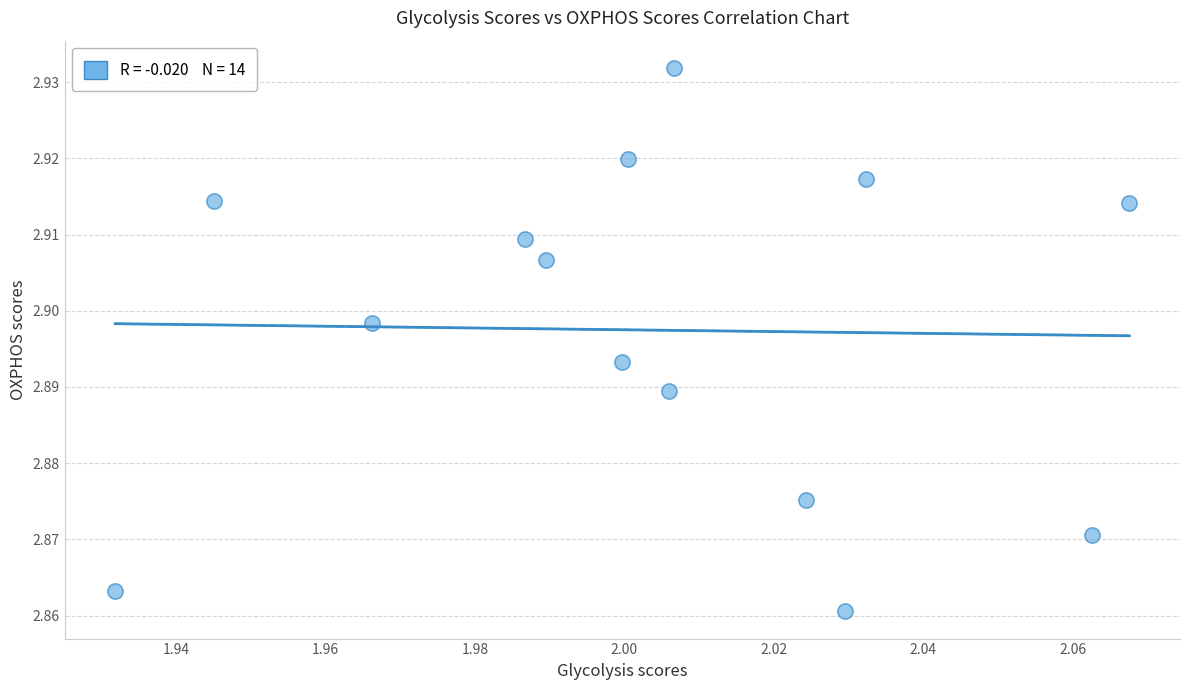

How many data points are displayed?

14